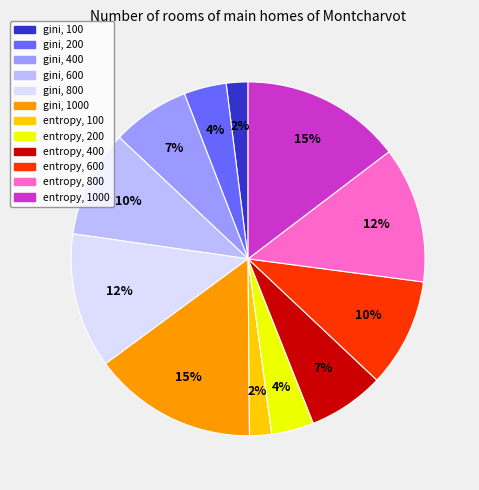

To the nearest percent, what is the average slice percentage?

8%